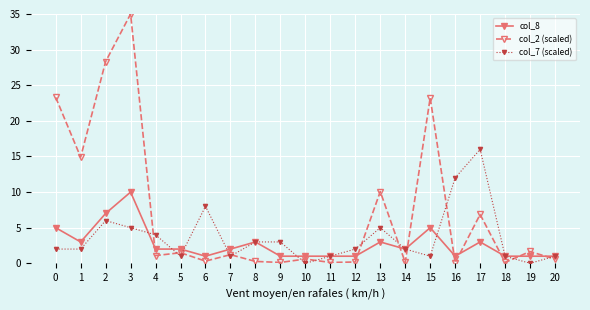

What are all the series names shown in the legend?

col_8, col_2 (scaled), col_7 (scaled)